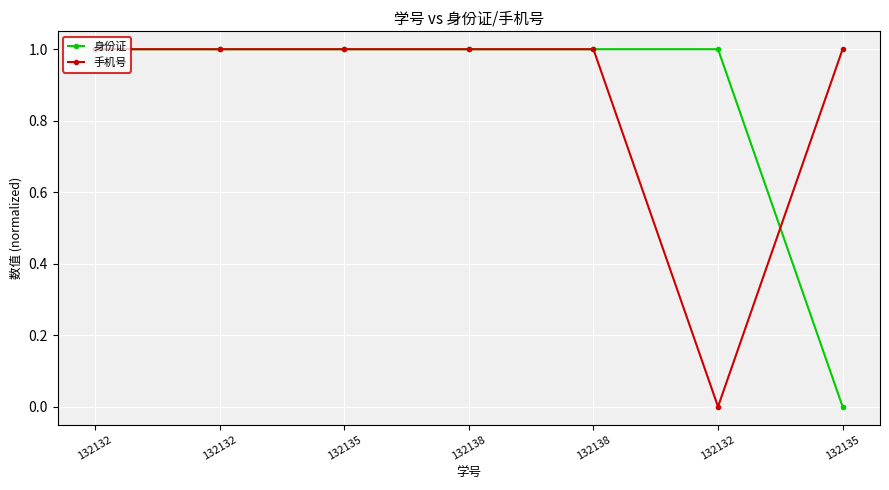

How many lines are shown in the chart?

2